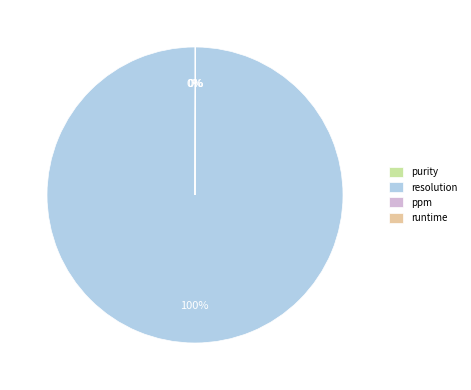

What is the largest slice in the pie chart?

resolution